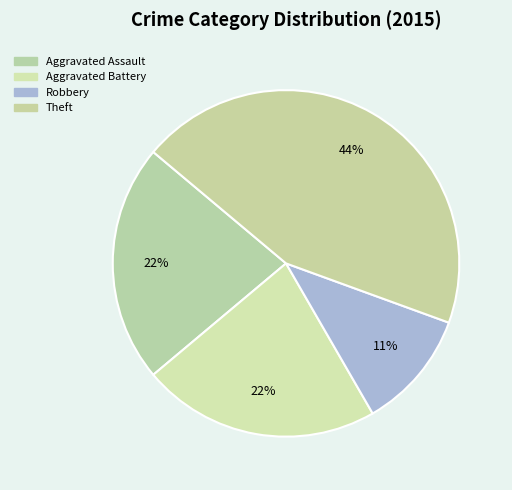

How many segments does this pie chart have?

4